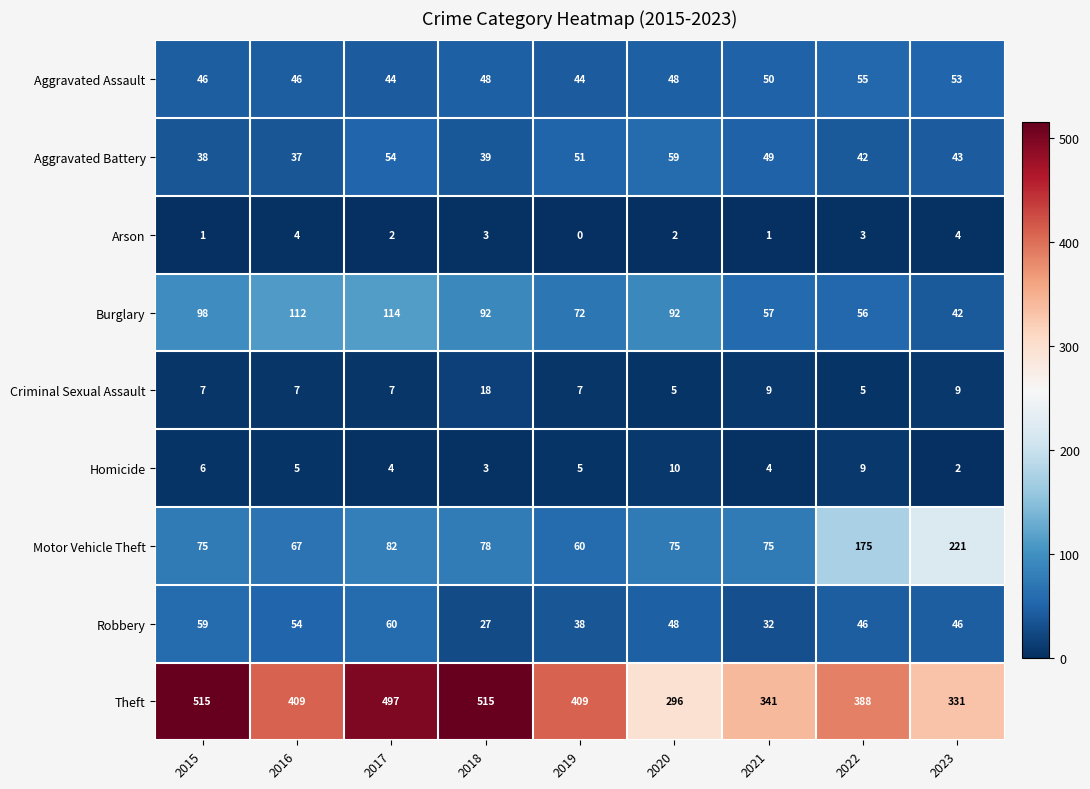

What is the total value across all series at 2022?

779